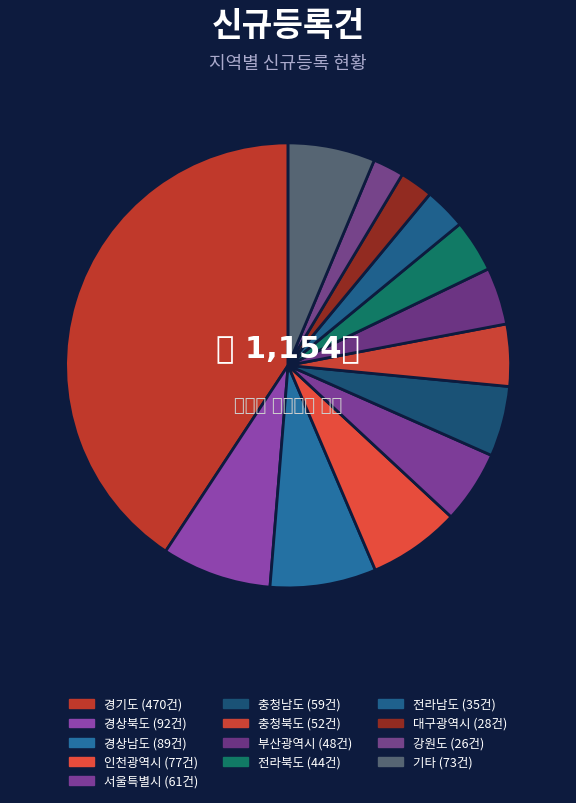

Count the number of slices in the pie.

13